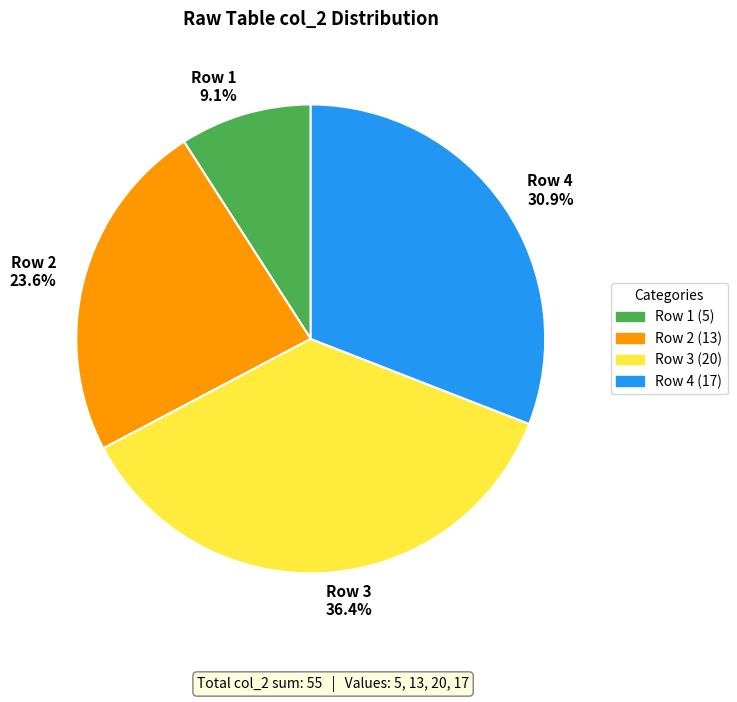

Do Row 3 36.4% and Row 4 30.9% together represent more than half of the pie?

Yes